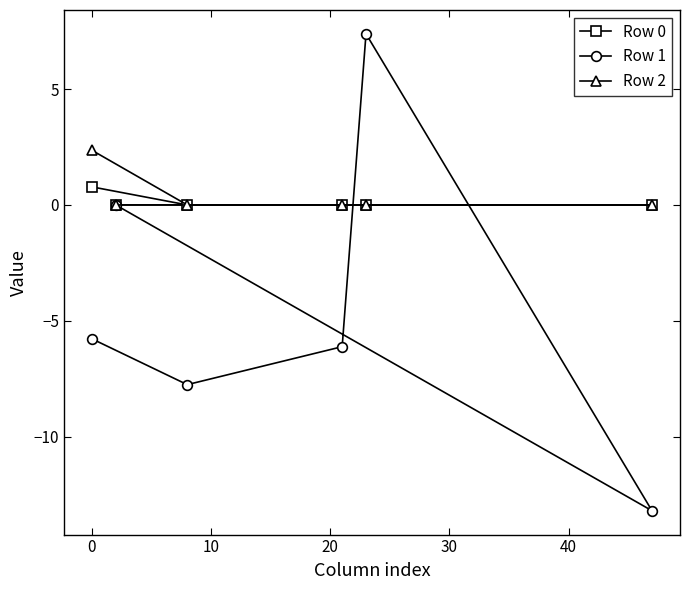

List the series in order of their peak value, highest first.

Row 1, Row 2, Row 0